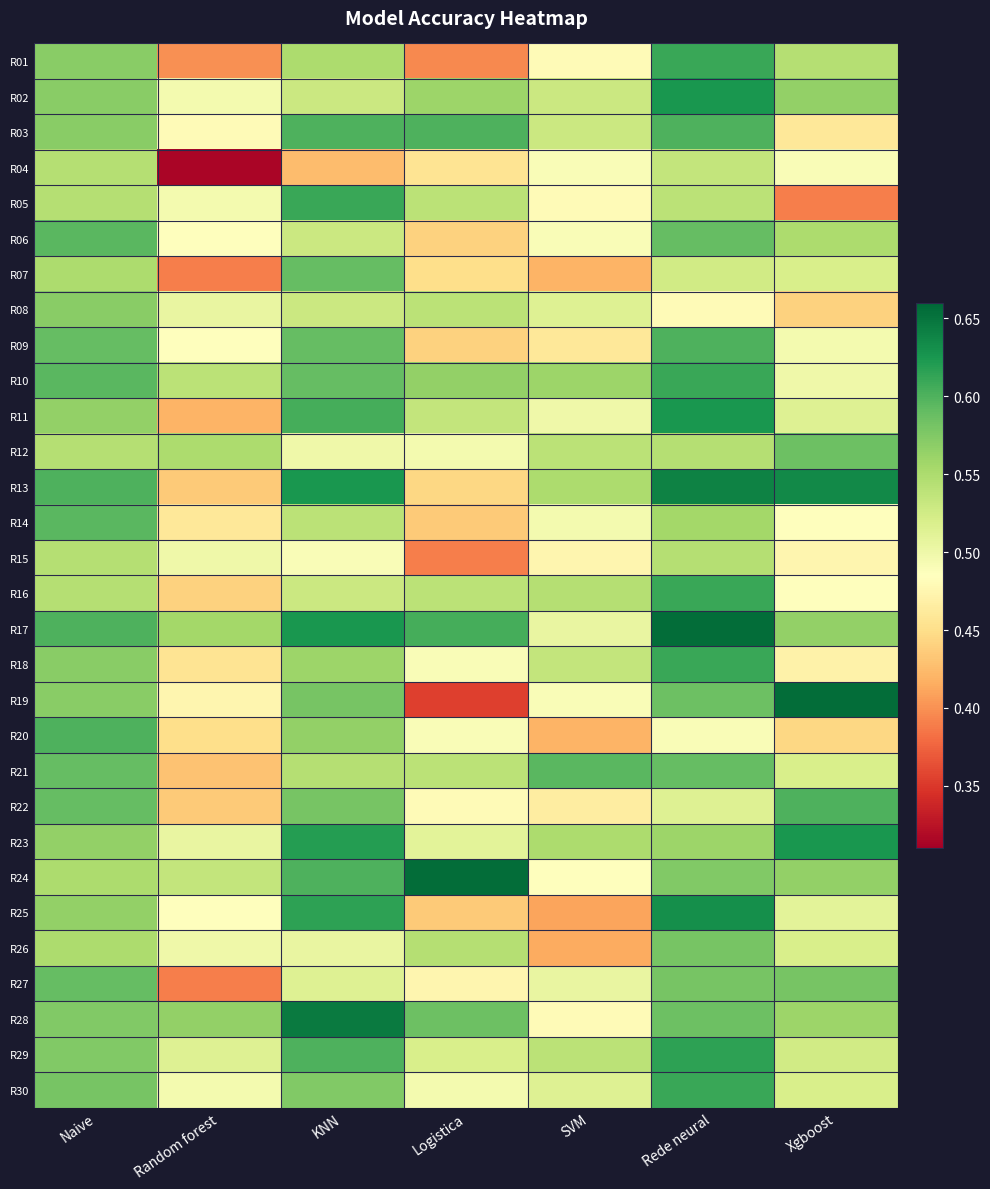

Rank the series at Random forest from lowest to highest value.

R04, R07, R27, R01, R11, R21, R13, R22, R16, R20, R18, R14, R19, R03, R06, R09, R25, R02, R05, R30, R15, R26, R08, R23, R29, R24, R10, R12, R17, R28